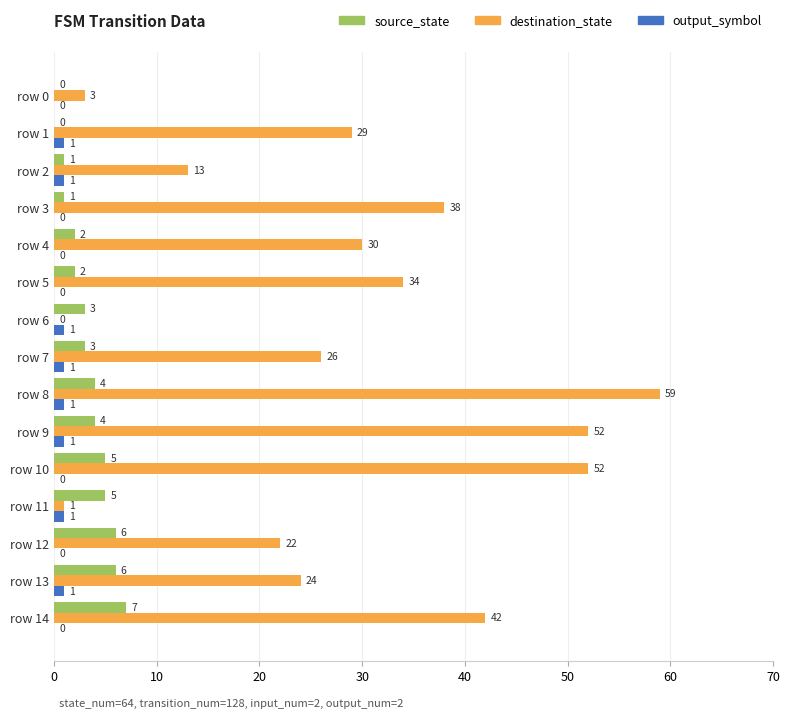

How many values in destination_state are above zero?

14